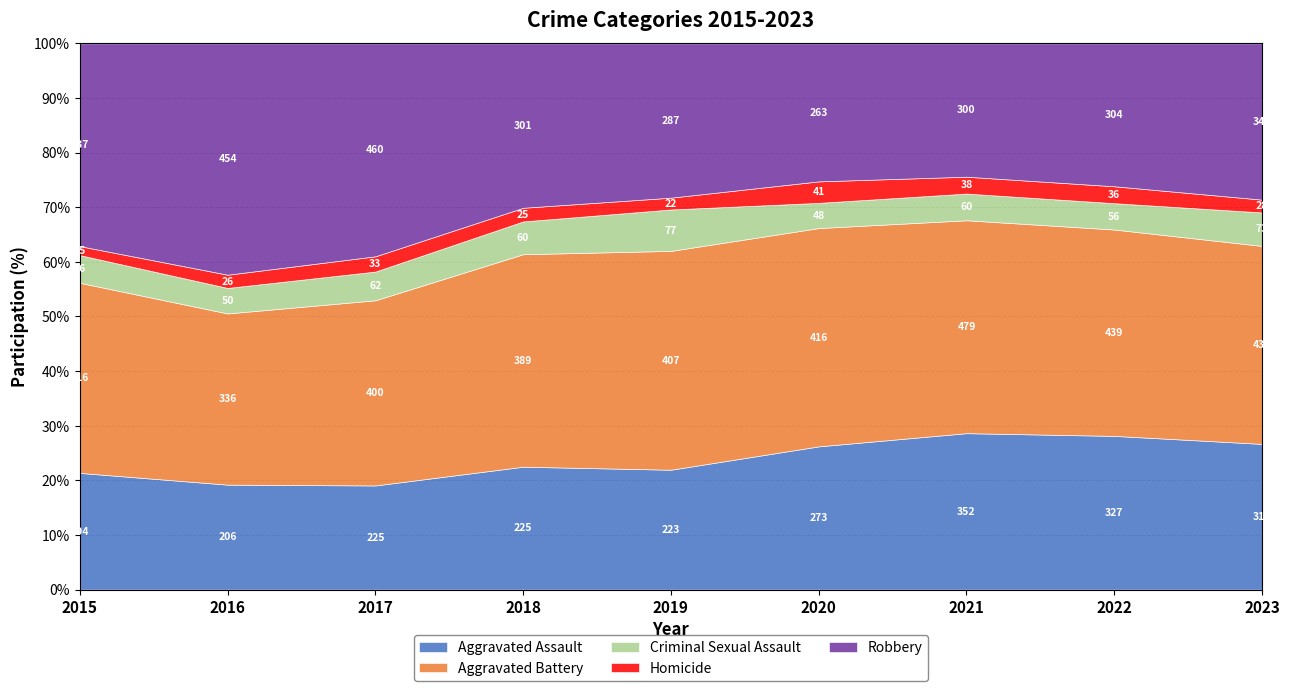

Rank the categories by Homicide value from highest to lowest.

2020, 2021, 2022, 2017, 2023, 2016, 2018, 2019, 2015